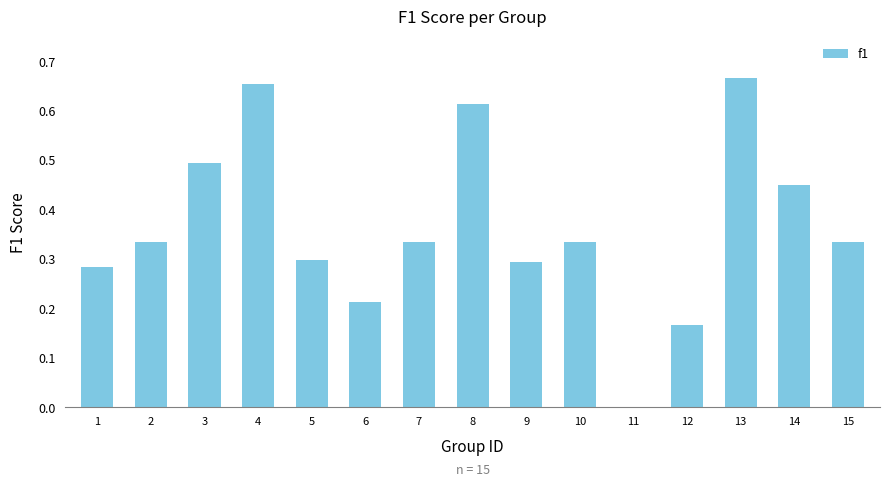

Which has a higher value, 7 or 13?

13